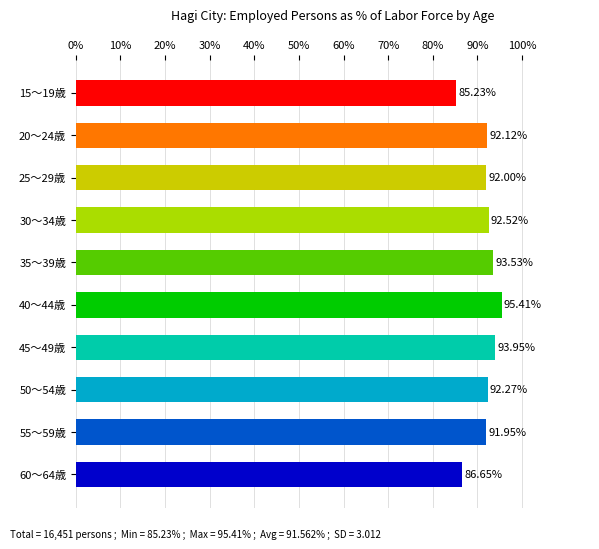

What is the smallest value displayed?

85.2